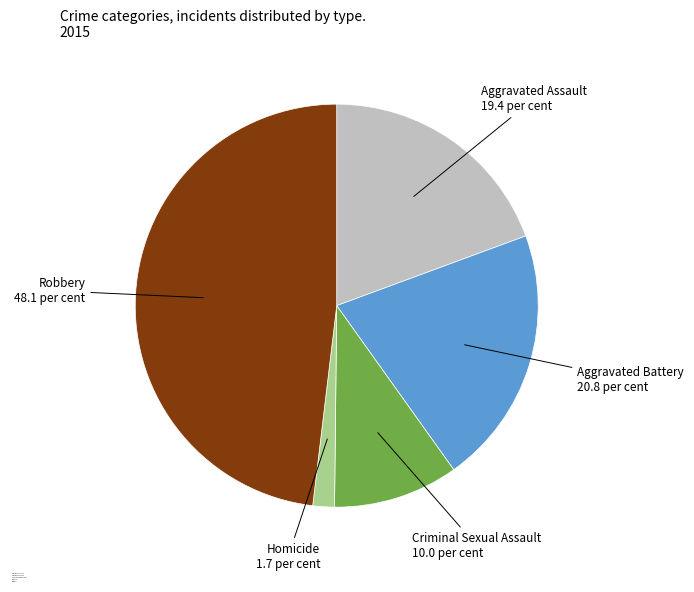

Is it true that Aggravated Battery is 21% of the pie?

True